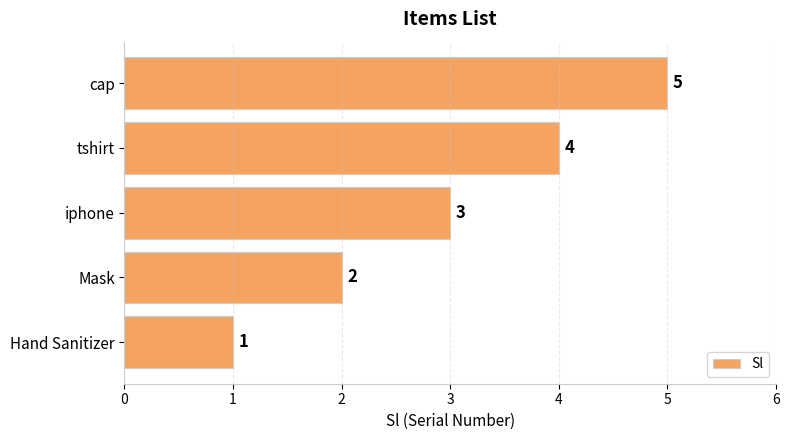

Between iphone and cap, which is larger?

cap